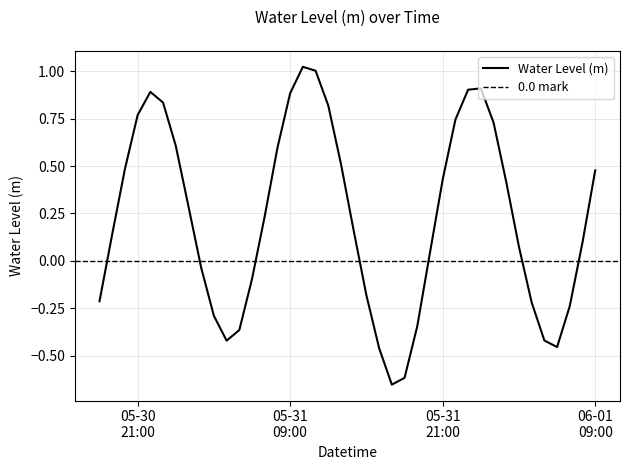

Rank the categories by value from highest to lowest.

2024-05-31 10:00:00, 2024-05-31 11:00:00, 2024-06-01 00:00:00, 2024-05-31 23:00:00, 2024-05-30 22:00:00, 2024-05-31 09:00:00, 2024-05-30 23:00:00, 2024-05-31 12:00:00, 2024-05-30 21:00:00, 2024-05-31 22:00:00, 2024-06-01 01:00:00, 2024-05-31 00:00:00, 2024-05-31 08:00:00, 2024-05-31 13:00:00, 2024-05-30 20:00:00, 2024-06-01 09:00:00, 2024-05-31 21:00:00, 2024-06-01 02:00:00, 2024-05-31 01:00:00, 2024-05-31 07:00:00, 2024-05-31 14:00:00, 2024-05-30 19:00:00, 2024-06-01 08:00:00, 2024-06-01 03:00:00, 2024-05-31 20:00:00, 2024-05-31 02:00:00, 2024-05-31 06:00:00, 2024-05-31 15:00:00, 2024-05-30 18:00:00, 2024-06-01 04:00:00, 2024-06-01 07:00:00, 2024-05-31 03:00:00, 2024-05-31 19:00:00, 2024-05-31 05:00:00, 2024-06-01 05:00:00, 2024-05-31 04:00:00, 2024-06-01 06:00:00, 2024-05-31 16:00:00, 2024-05-31 18:00:00, 2024-05-31 17:00:00